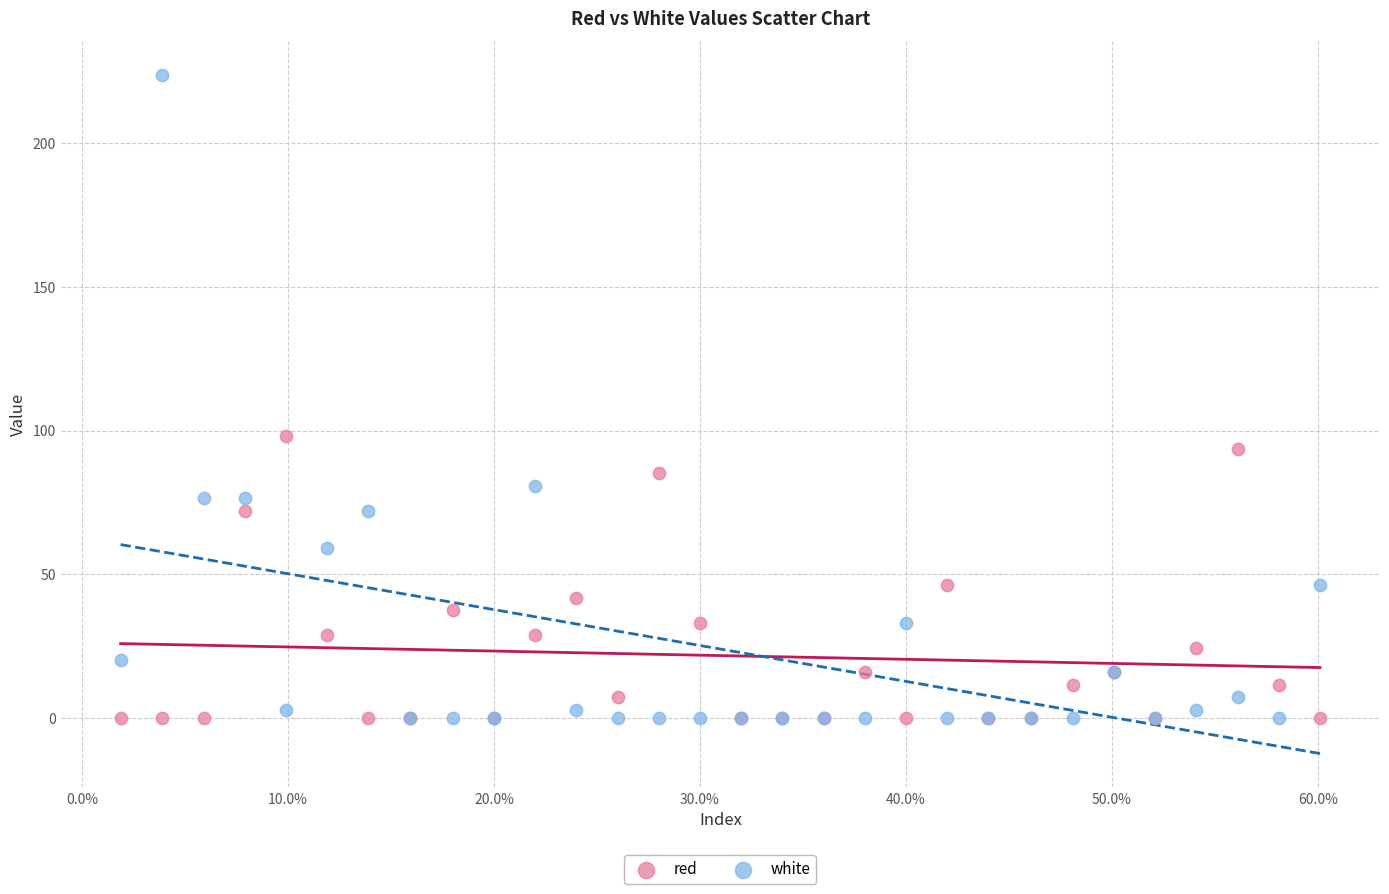

In the white series, what Y value is closest to 111?

80.8